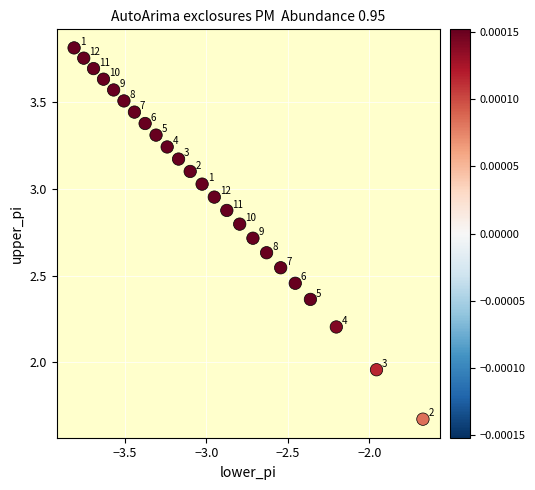

What is the range of Y values (max minus min)?

2.1